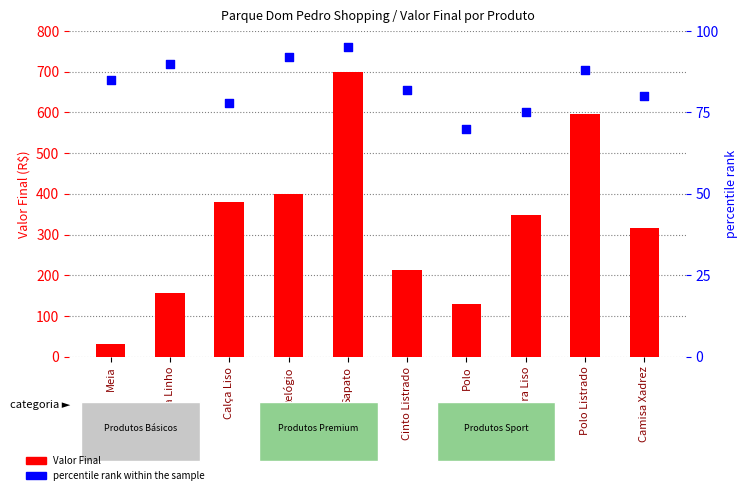

Which series contains the lowest Y value?

Valor Final